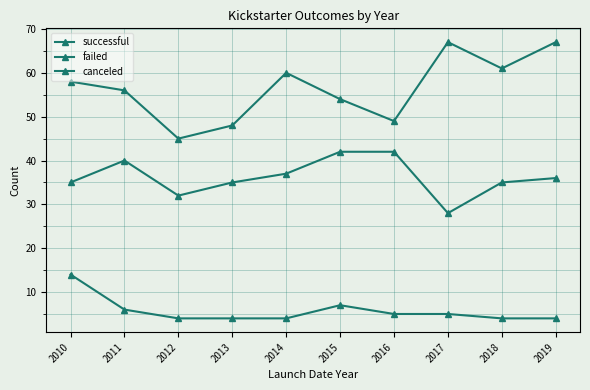

Reading right to left, list all the values displayed in this chart.

successful: 2019=67	2018=61	2017=67	2016=49	2015=54	2014=60	2013=48	2012=45	2011=56	2010=58
failed: 2019=36	2018=35	2017=28	2016=42	2015=42	2014=37	2013=35	2012=32	2011=40	2010=35
canceled: 2019=4	2018=4	2017=5	2016=5	2015=7	2014=4	2013=4	2012=4	2011=6	2010=14